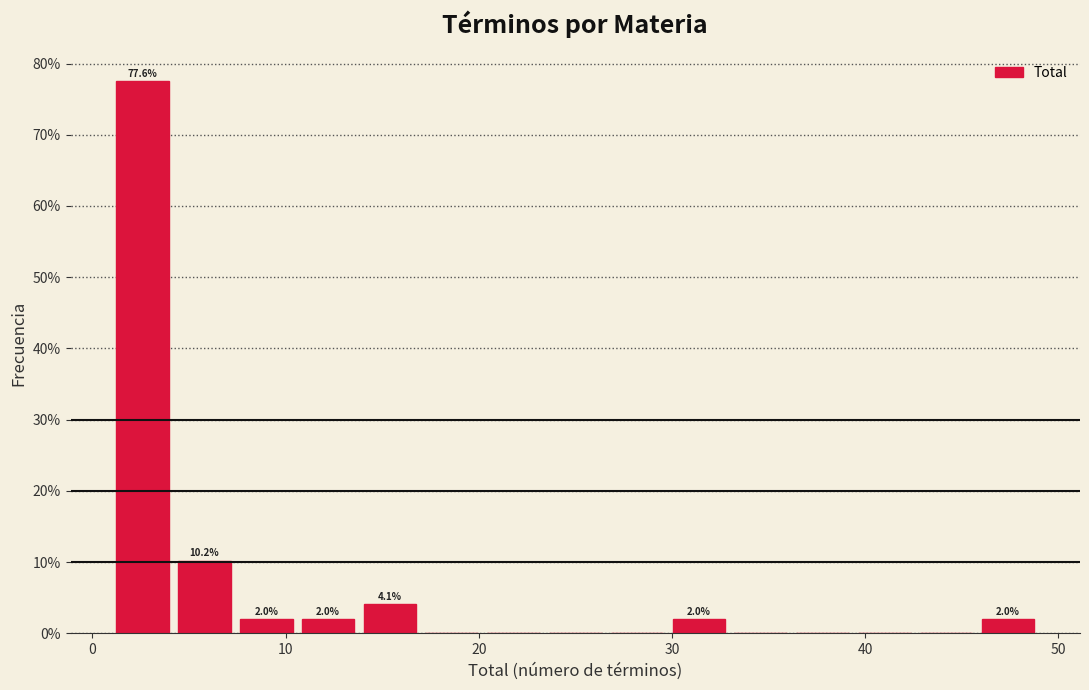

Read against the x-axis, roughly where is the centre of the tallest bar?

3